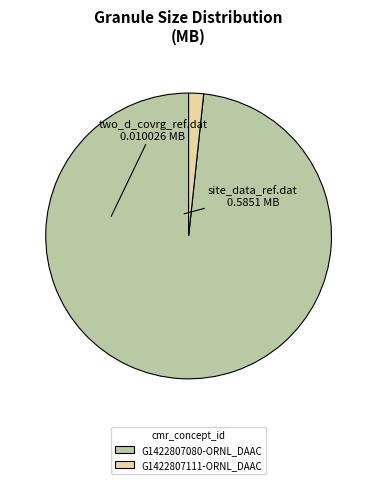

Is G1422807080-ORNL_DAAC the majority of the pie?

Yes